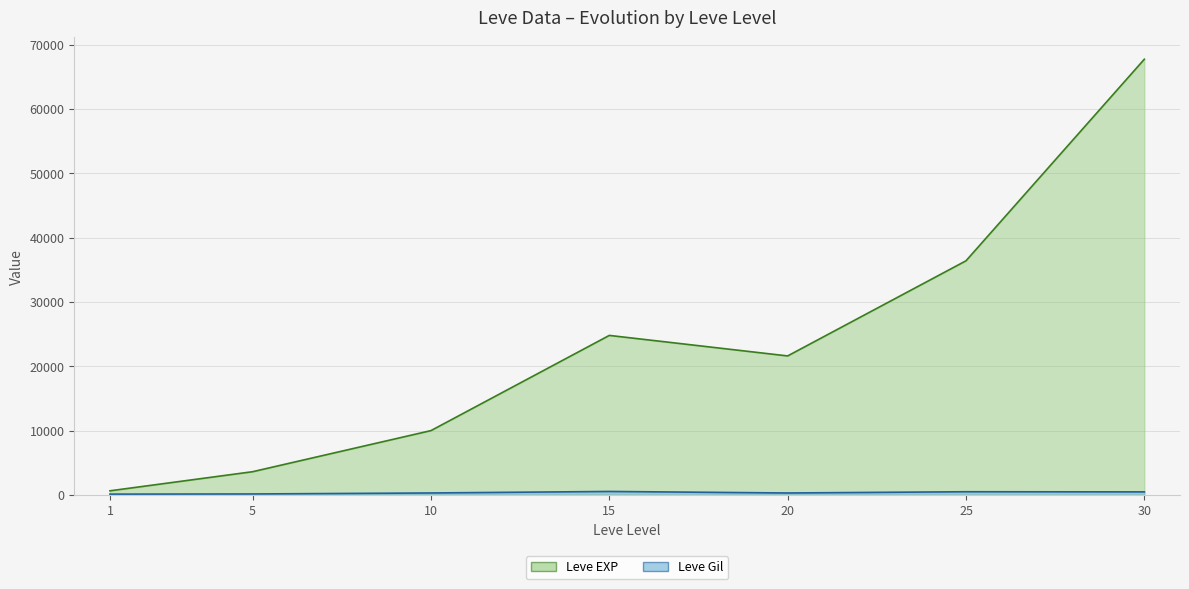

List the labels in order of Leve EXP (line) value, largest first.

30, 25, 15, 20, 10, 5, 1